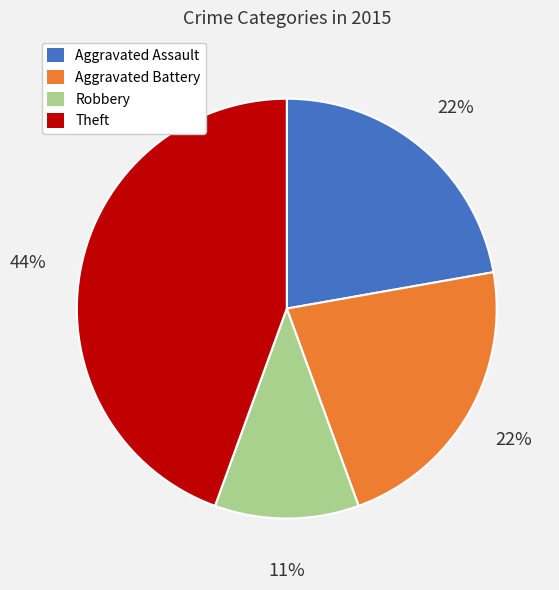

Which category has the smallest portion of the pie?

Robbery